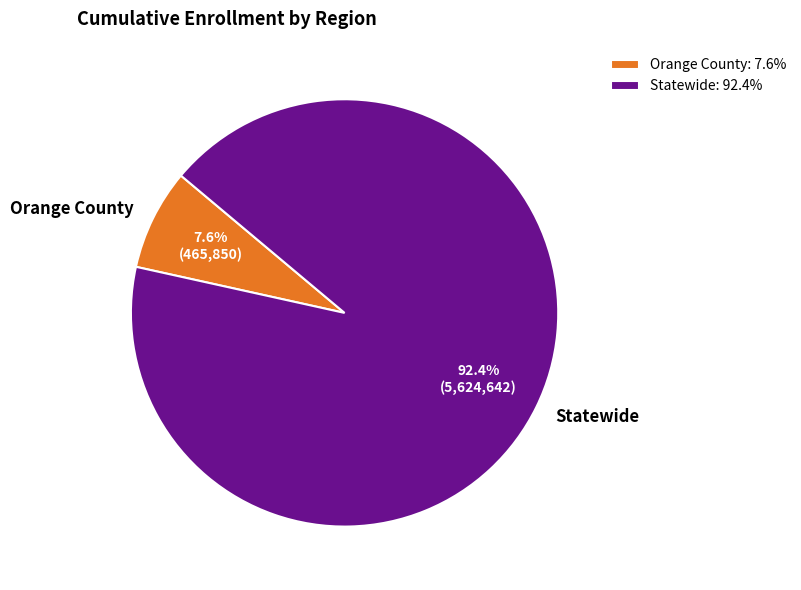

Which category accounts for the majority?

Statewide